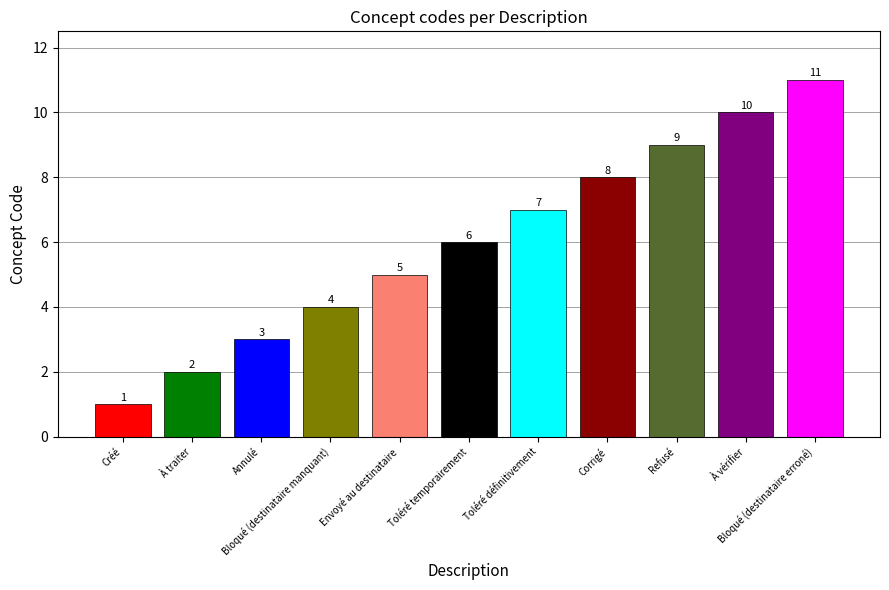

What position from the right is À traiter?

10